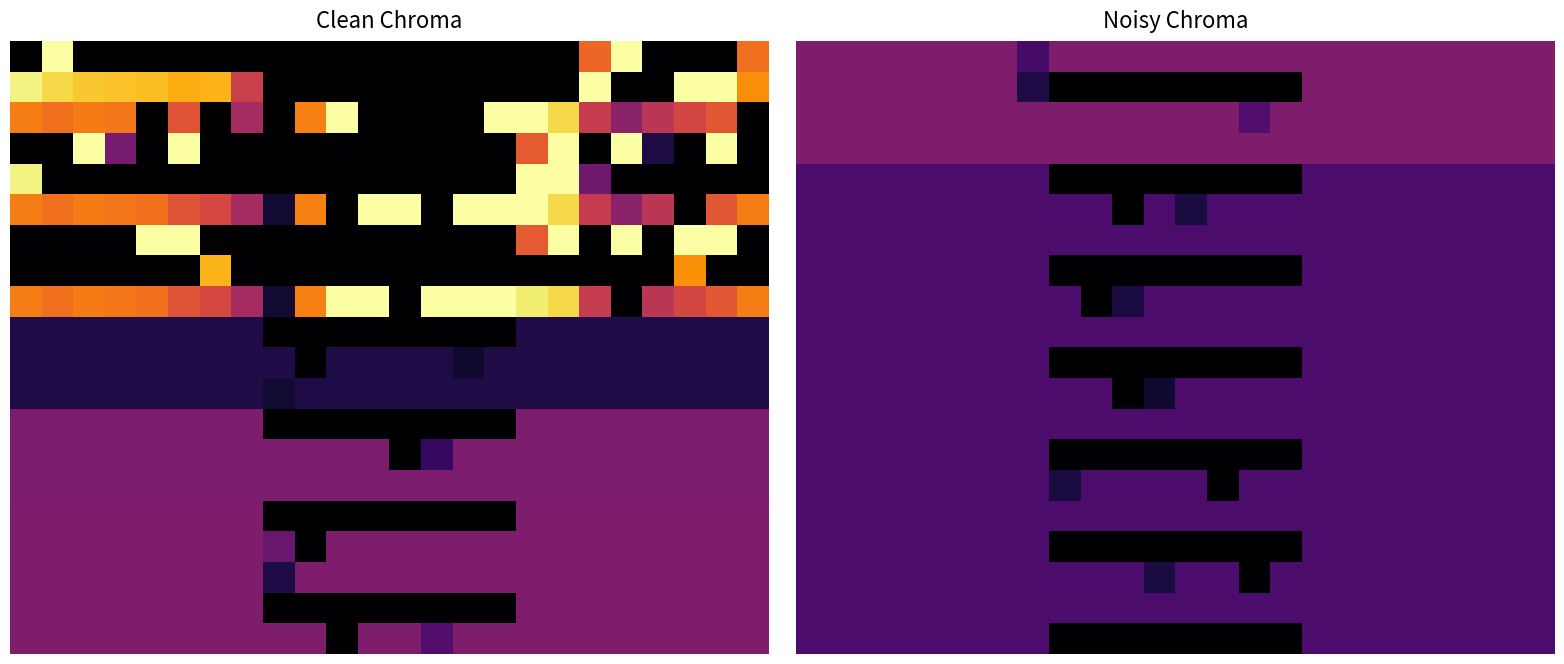

Which has a higher value, 4 or 15?

4